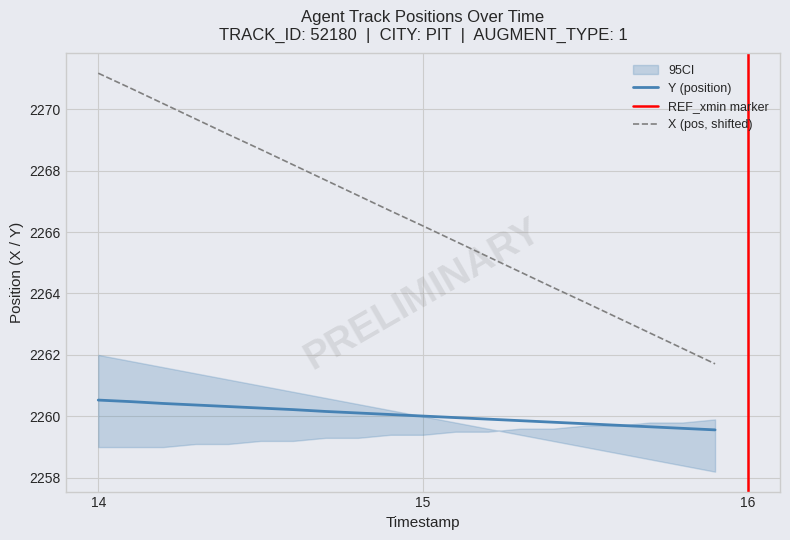

Which has a higher value, 15.4 or 15.9?

15.4